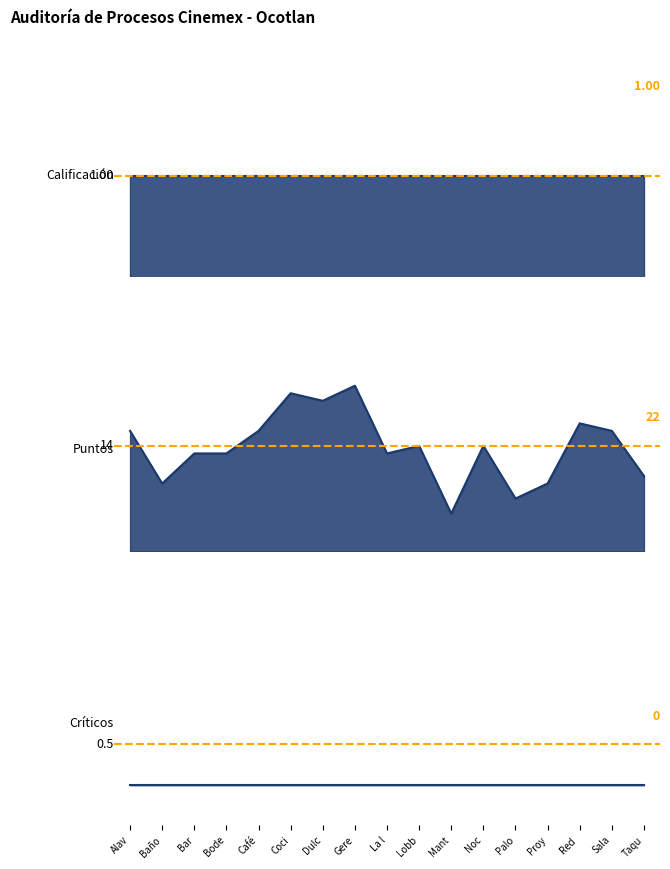

True or false: Puntos and Calificación cross at least once.

False